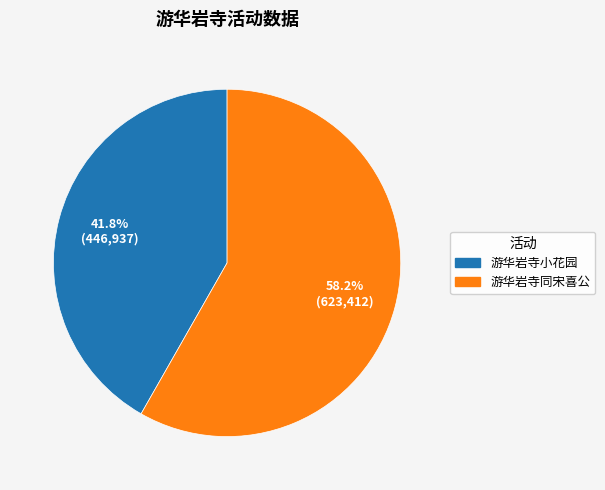

Does 游华岩寺小花园 represent more than half of the total?

No